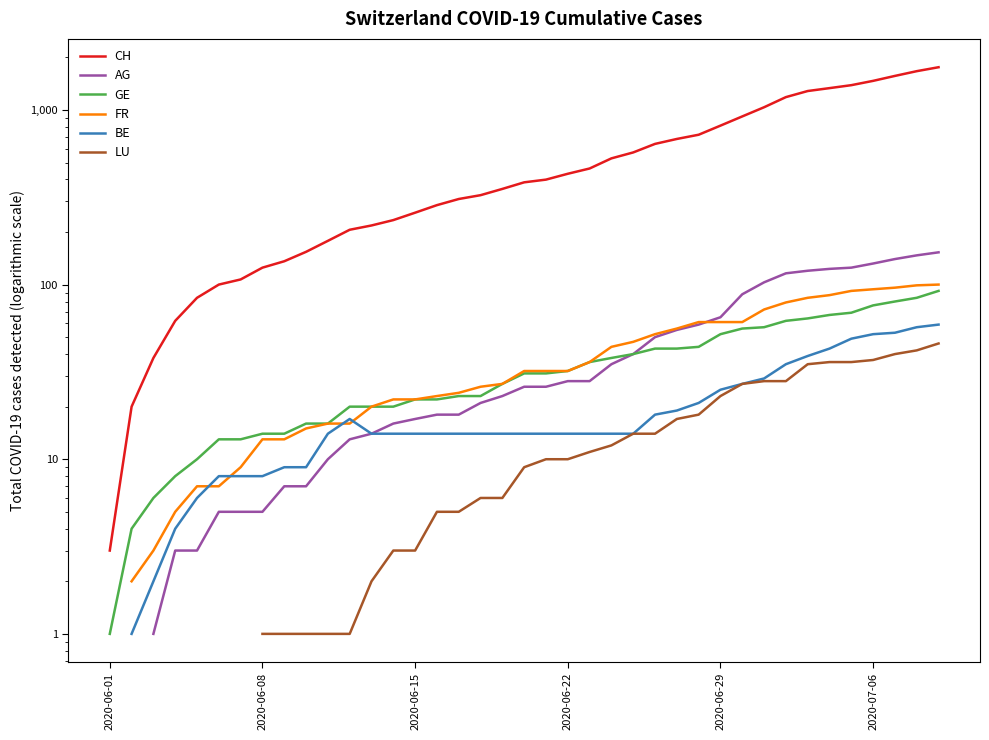

True or false: GE and AG intersect in this chart.

False